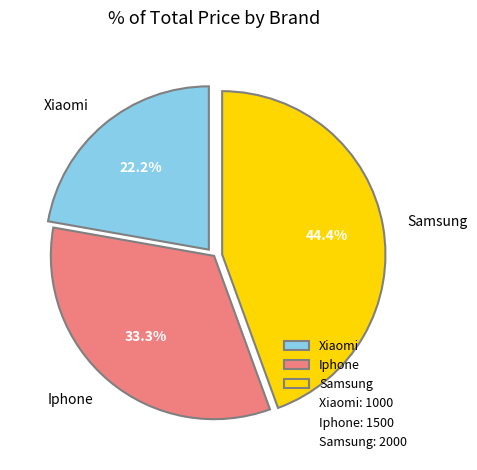

To the nearest percent, what is the combined percentage of Iphone and Samsung?

78%